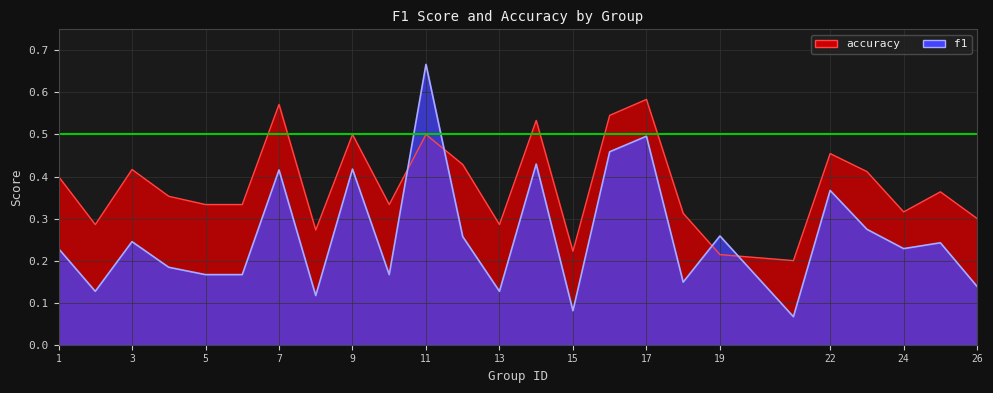

In f1, how many points are lower than both neighbors (excluding endpoints)?

8